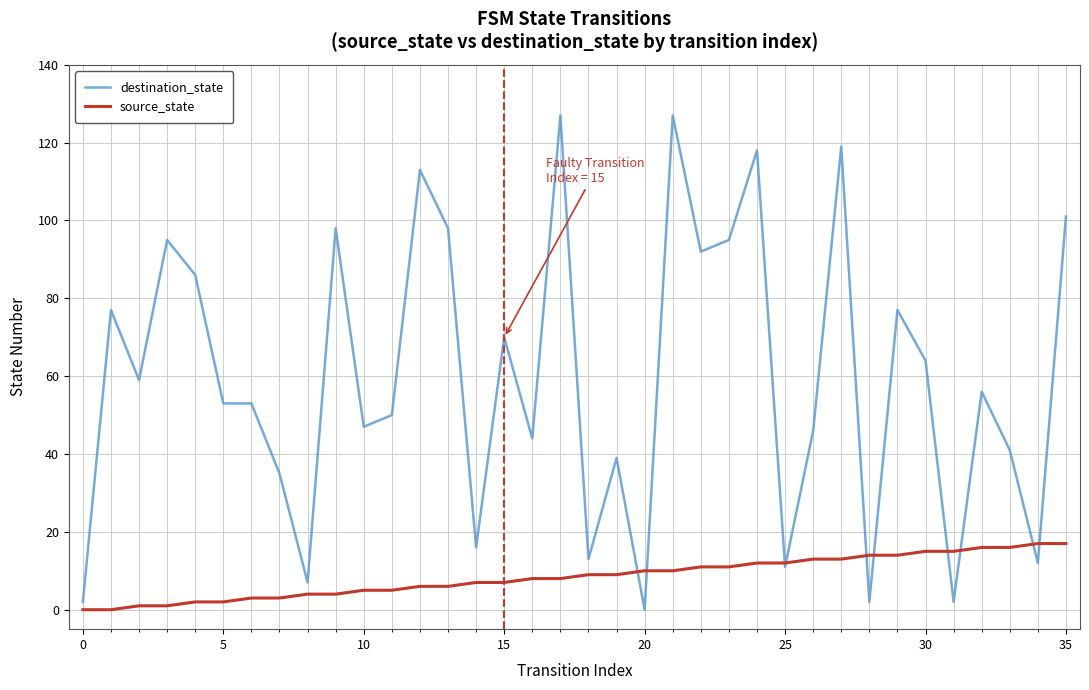

Which series has the largest range (max minus min)?

destination_state